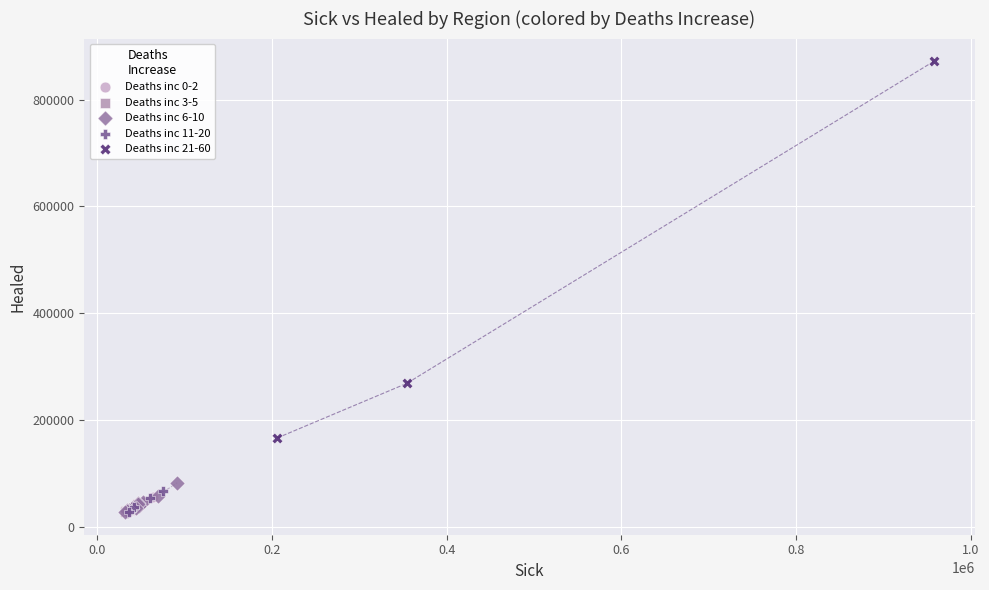

Which series has the widest spread of Y values?

Deaths inc 21-60